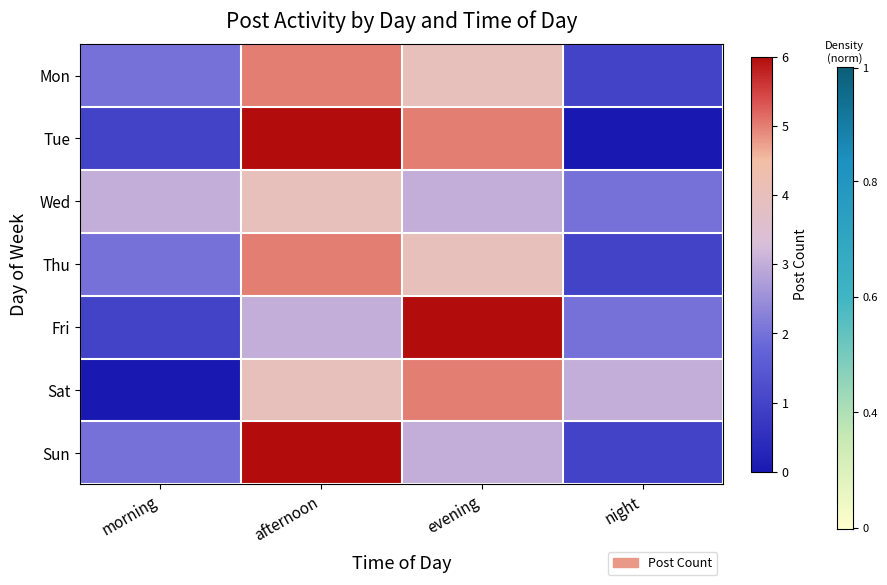

Between morning and night, which is larger?

morning